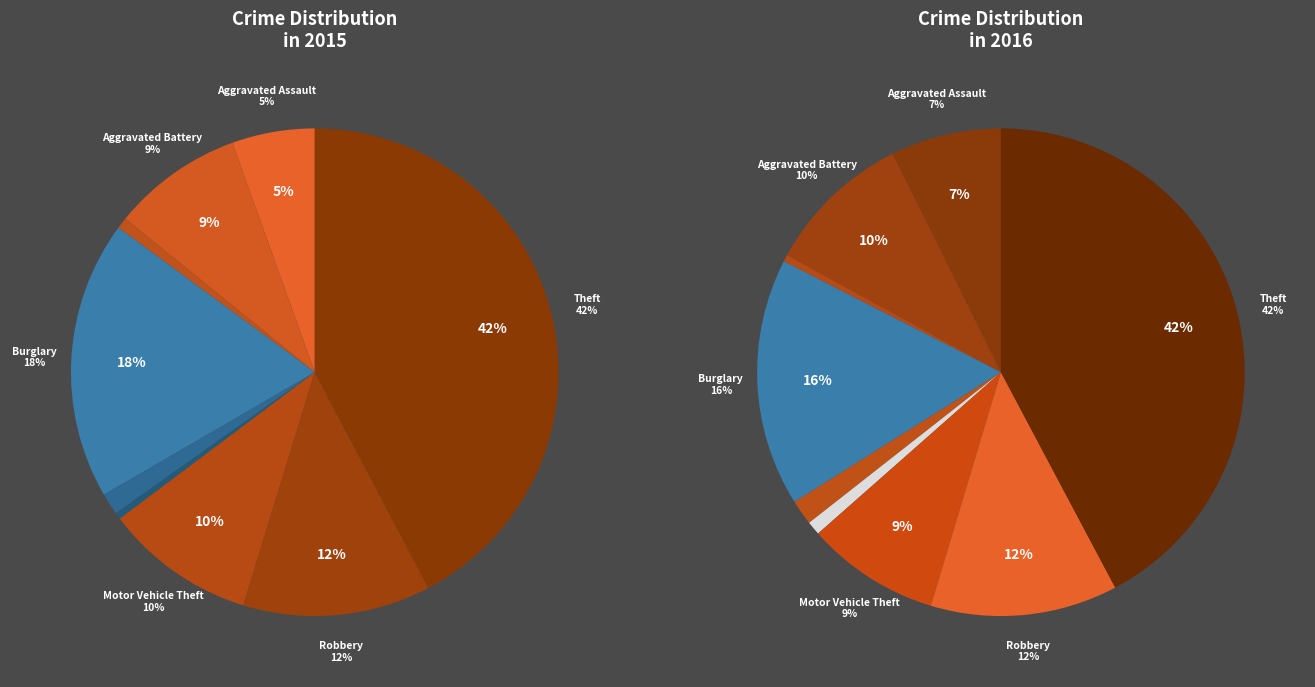

Rank the categories by value from highest to lowest.

Theft, Burglary, Robbery, Motor Vehicle Theft, Aggravated Battery, Aggravated Assault, Criminal Sexual Assault, Arson, Homicide